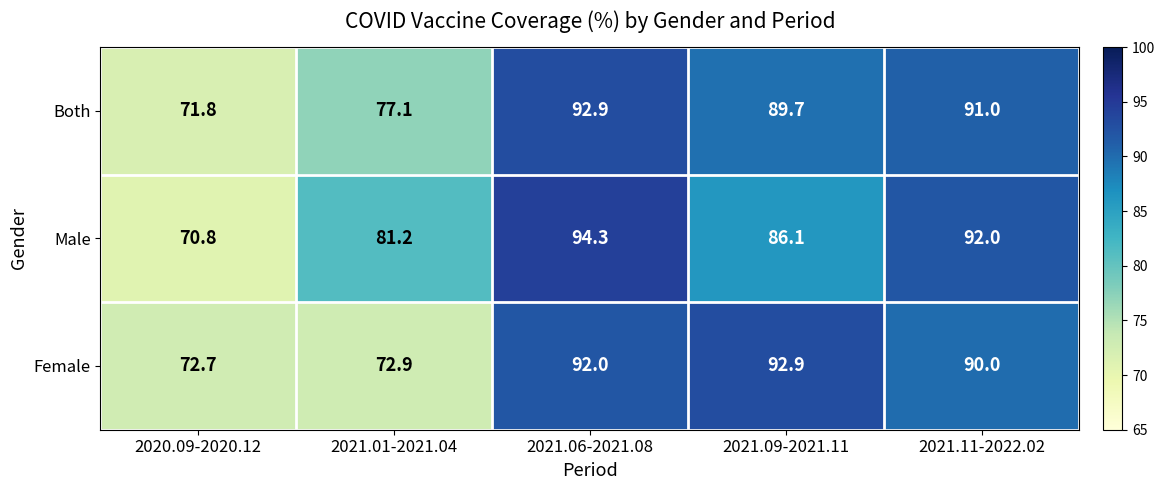

Rank the series at 2021.01-2021.04 from lowest to highest value.

Female, Both, Male